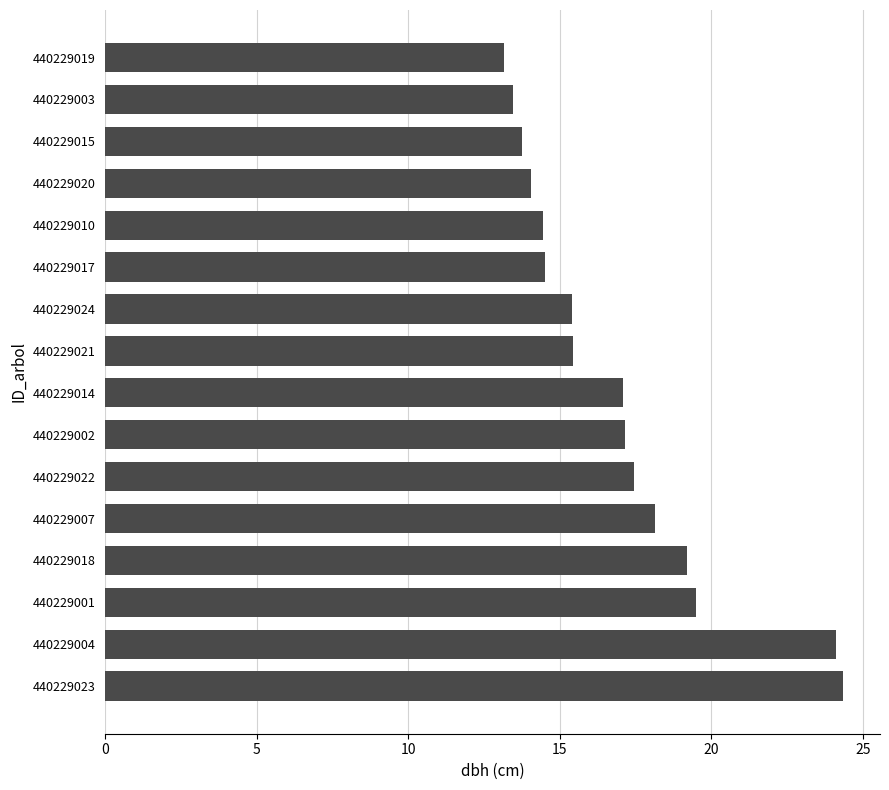

Which has a higher value, 440229002 or 440229020?

440229002